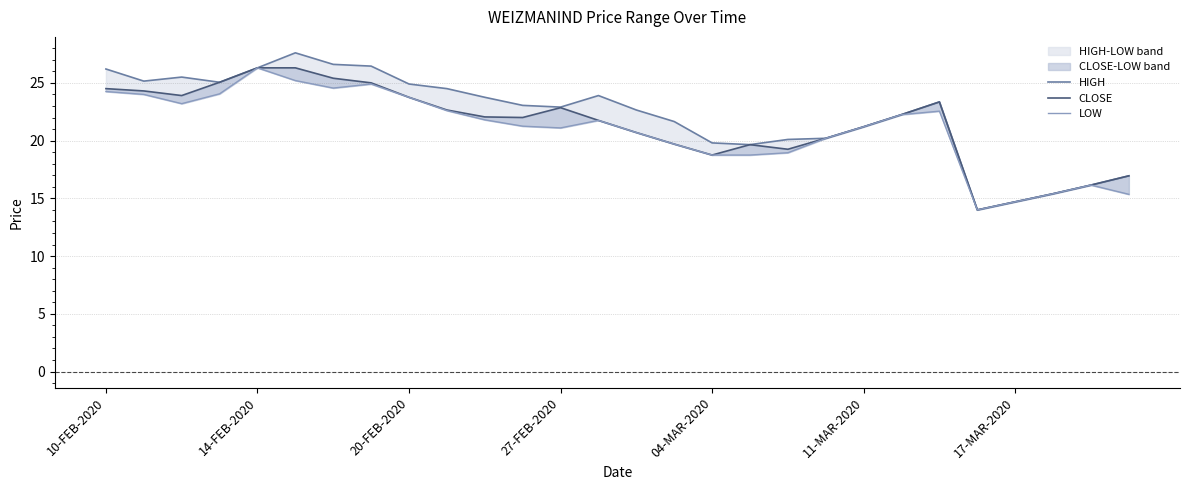

Reading right to left, transcribe all the data shown in this chart.

HIGH: 16.9	16.1	15.4	14.7	14.0	23.4	22.2	21.2	20.2	20.1	19.6	19.8	21.6	22.6	23.9	22.9	23.1	23.8	24.5	24.9	26.4	26.6	27.6	26.3	25.1	25.5	25.1	26.2
CLOSE: 16.9	16.1	15.4	14.7	14.0	23.4	22.2	21.2	20.2	19.2	19.6	18.8	19.7	20.7	21.8	22.9	22.0	22.1	22.6	23.8	25.0	25.4	26.3	26.3	25.1	23.9	24.3	24.5
LOW: 15.3	16.1	15.4	14.7	14.0	22.6	22.2	21.2	20.2	18.9	18.8	18.8	19.7	20.7	21.8	21.1	21.2	21.8	22.6	23.8	24.9	24.6	25.2	26.3	24.1	23.2	24.0	24.2